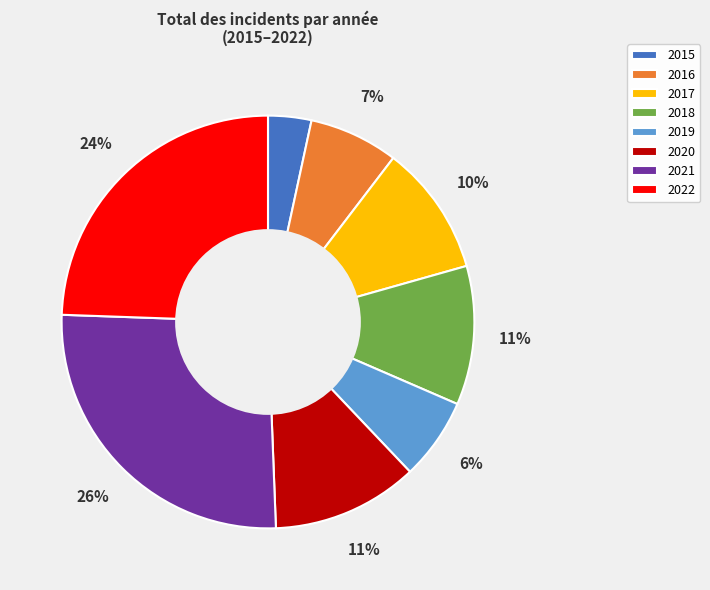

Count the number of slices in the pie.

8